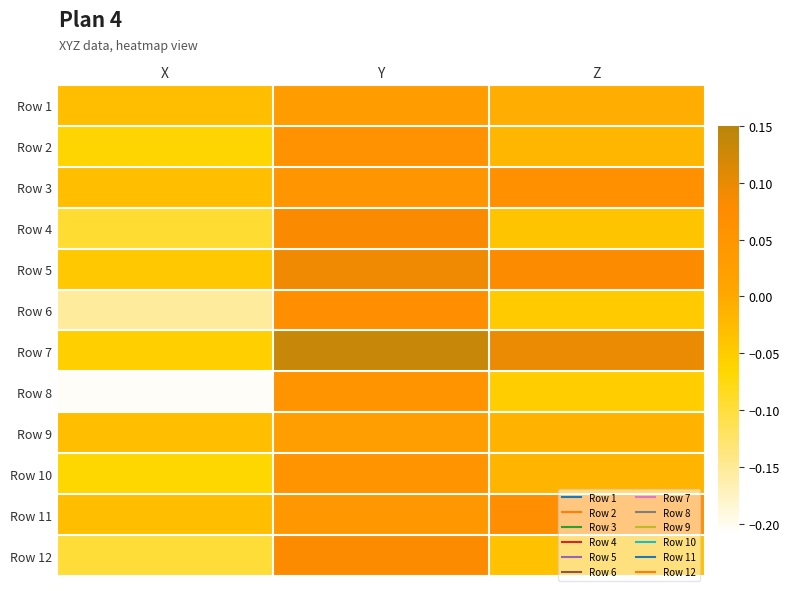

What is the total value across all series at Z?

0.1